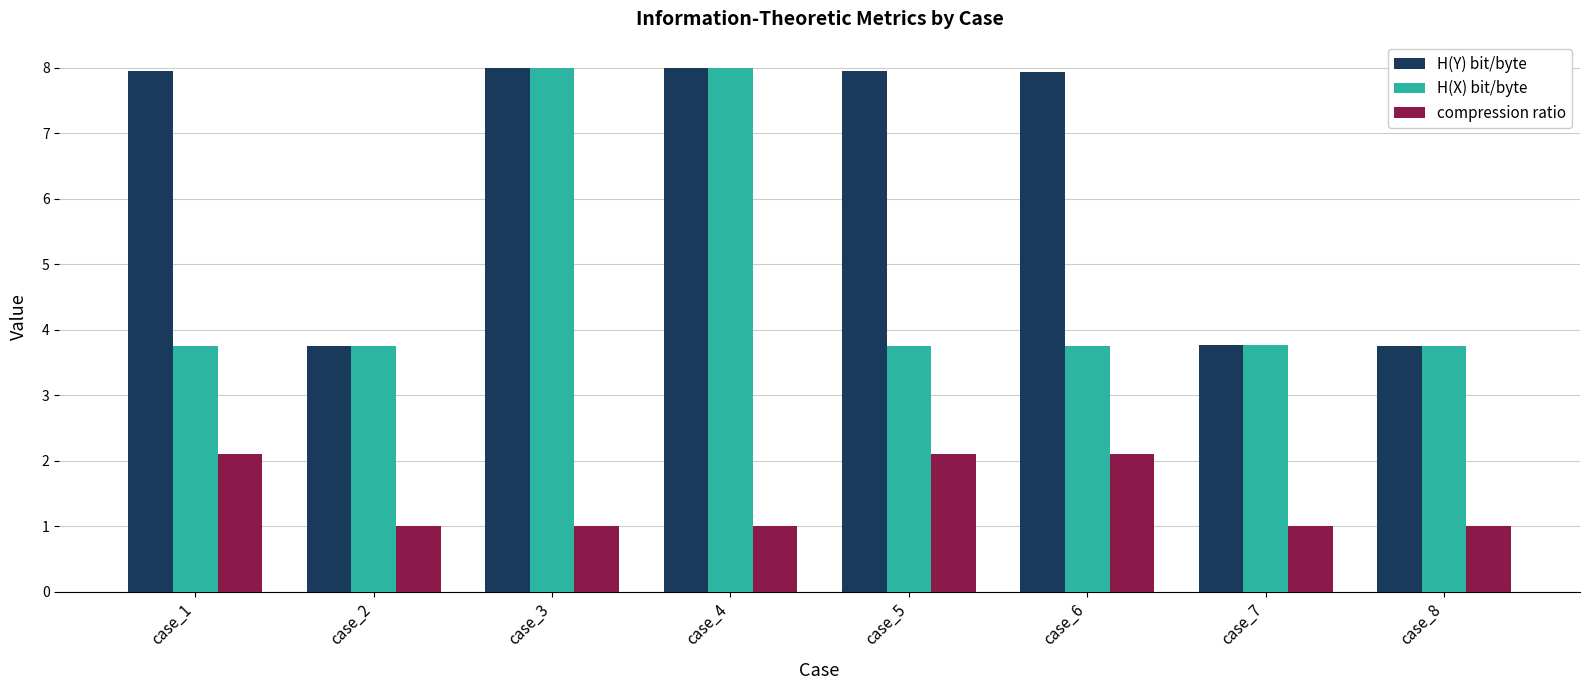

Is the value of compression ratio at case_5 greater than the value of H(Y) bit/byte at case_5?

No